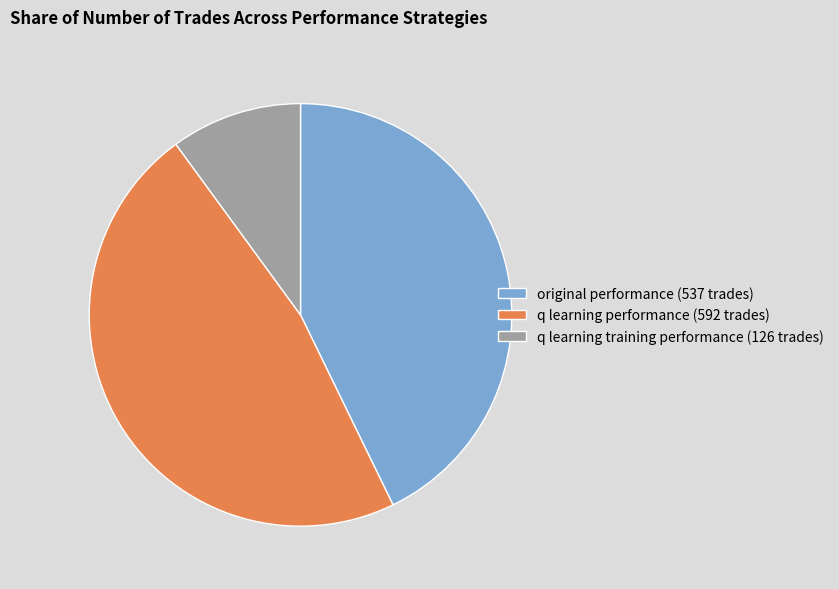

Is there any slice that represents more than half of the pie?

No